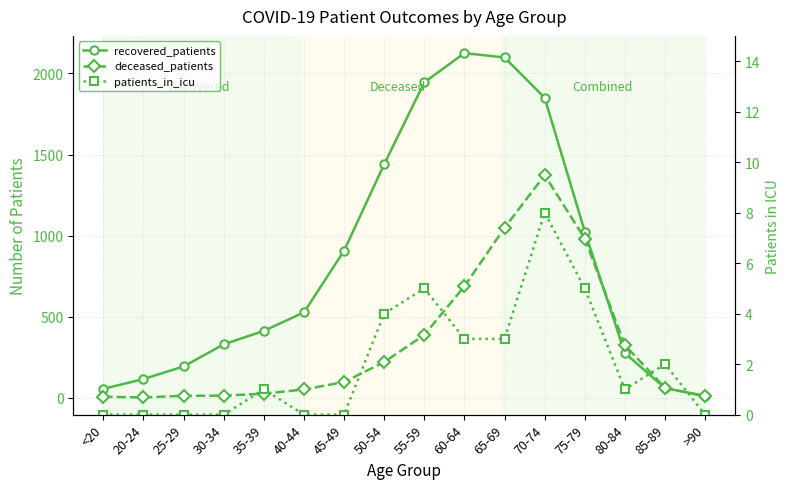

List the series in order of their overall mean, highest first.

recovered_patients, deceased_patients, patients_in_icu